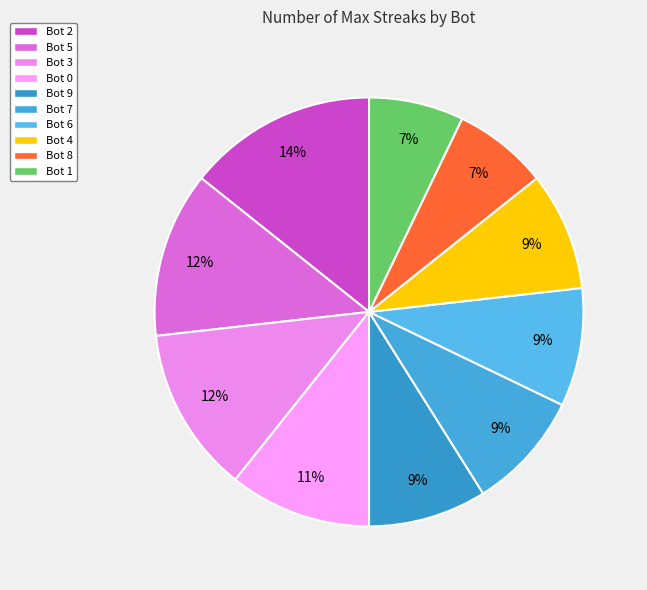

To the nearest percent, what percentage of the pie is Bot 8?

7%